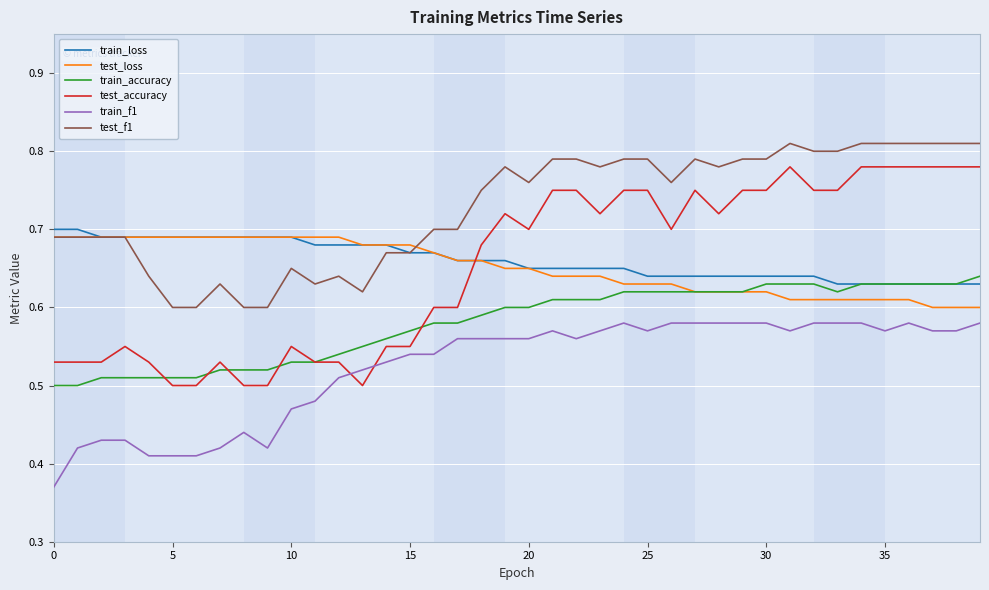

True or false: test_f1 and test_accuracy cross at least once.

False